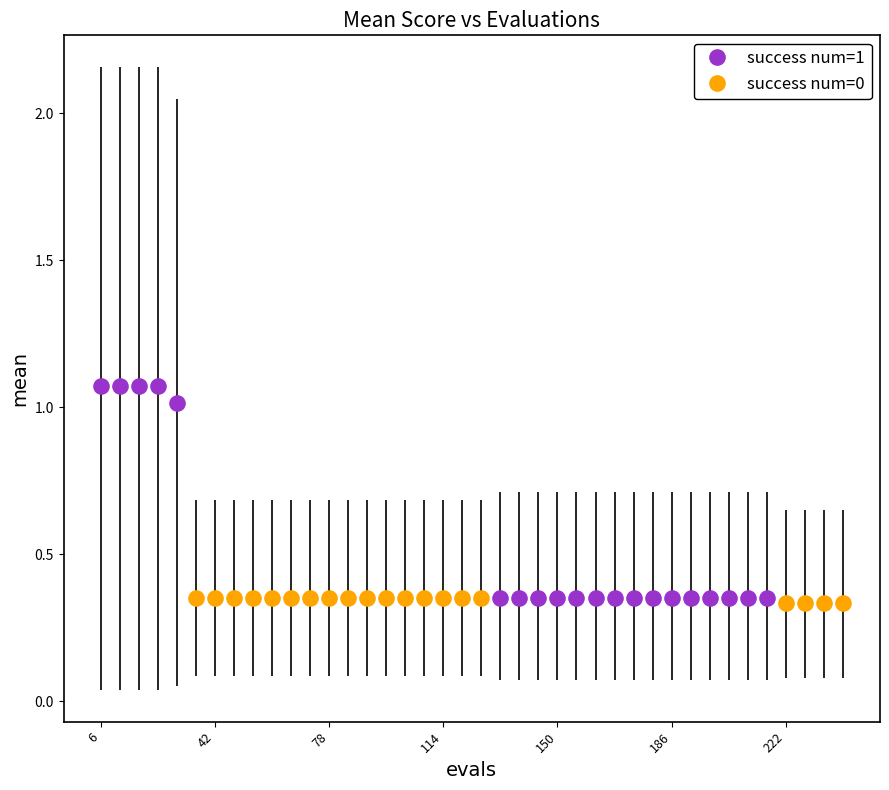

Which series has the widest spread of Y values?

success num=1